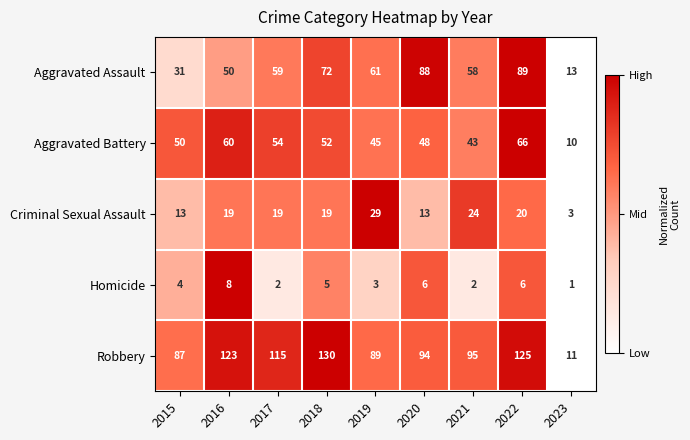

Which series has the largest range (max minus min)?

Robbery